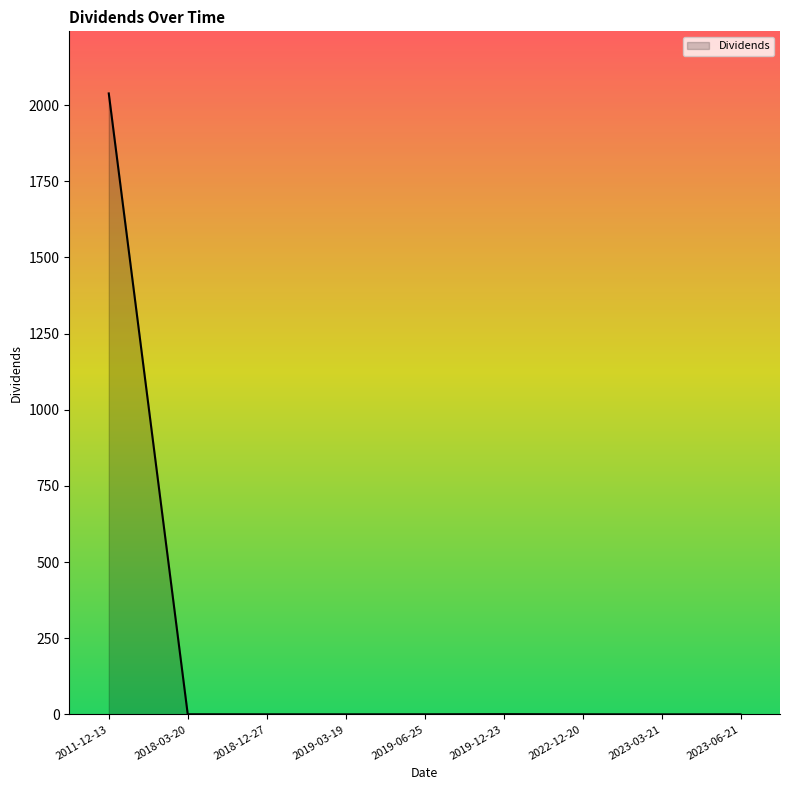

Is it true that the value at 2011-12-13 is 3185.2?

False